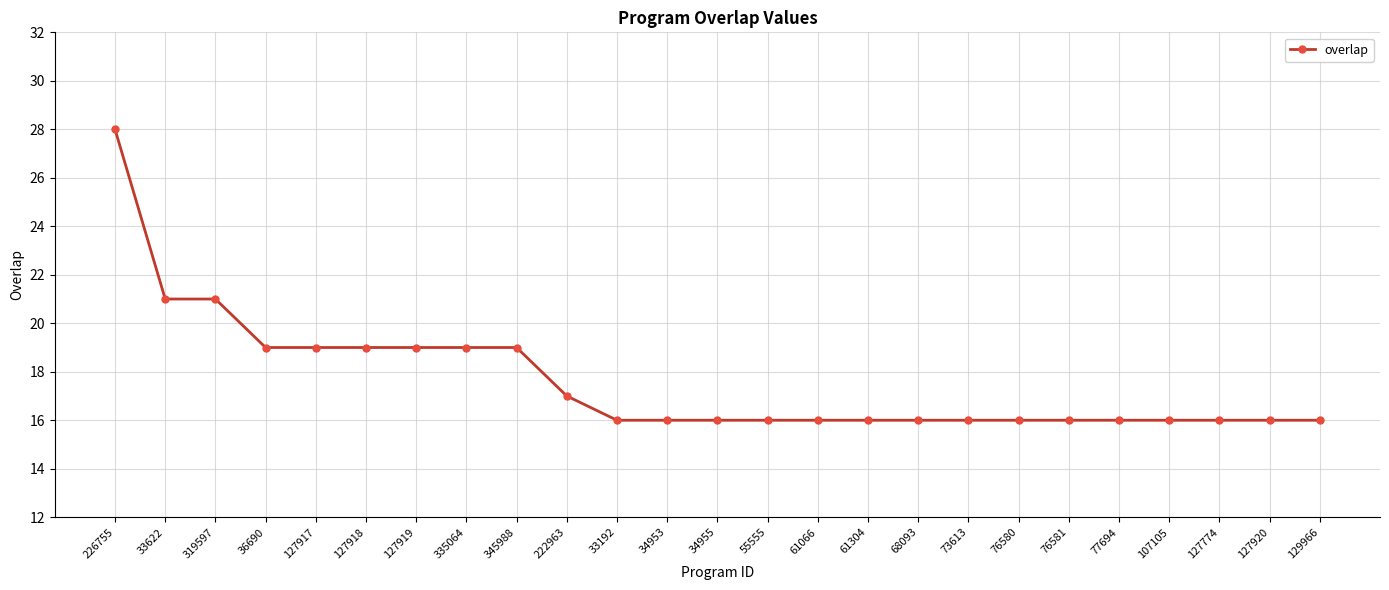

How many data points does each series have?

25